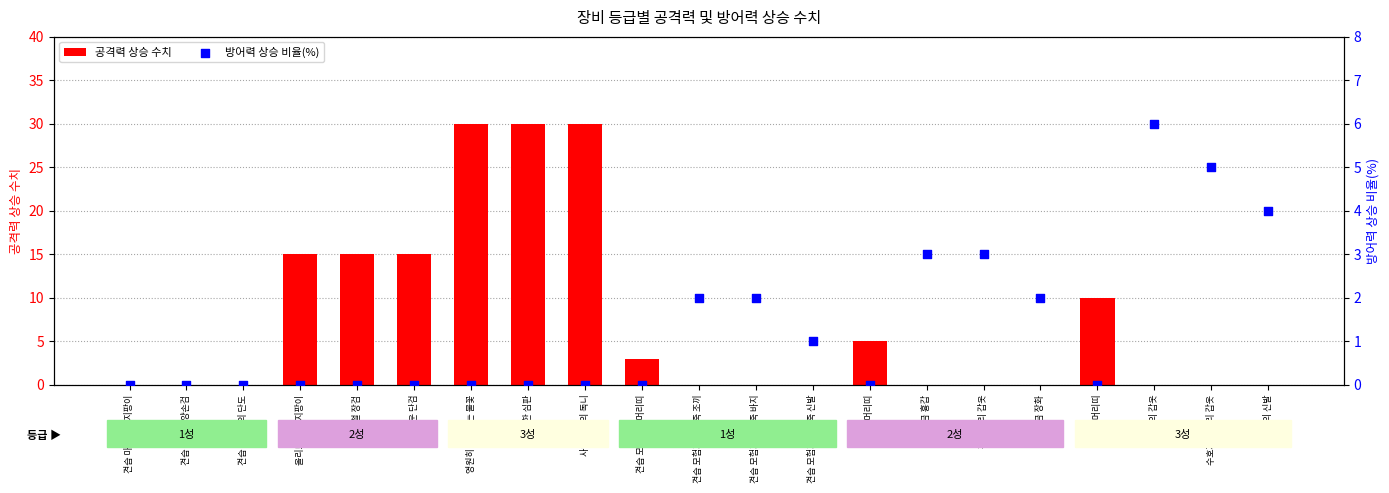

Is the value of 방어력 상승 비율(%) at 수호자의 갑옷 greater than the value of 공격력 상승 수치 at 견습 모험가의 가죽 조끼?

Yes